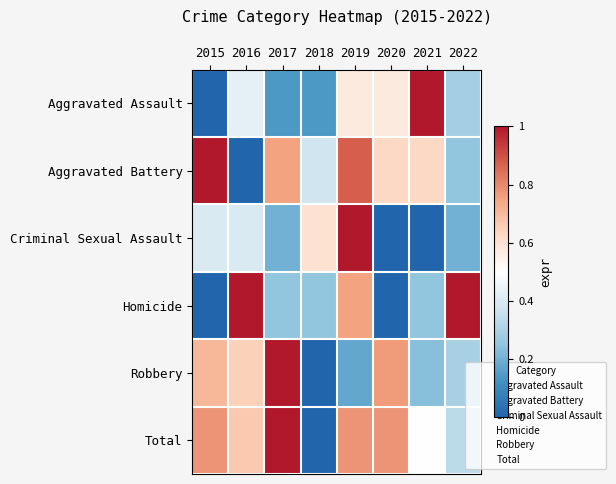

Between 2022 and 2021, which is larger?

2021